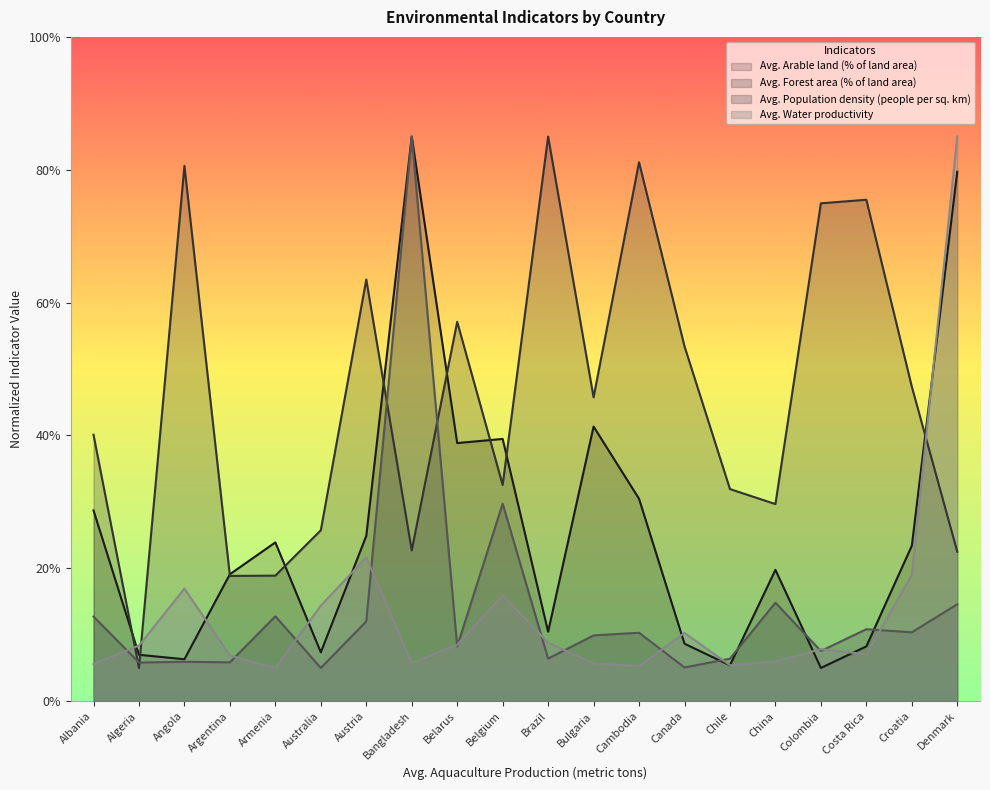

What is the difference between the second highest and minimum values in the Avg. Water productivity series?

16.6